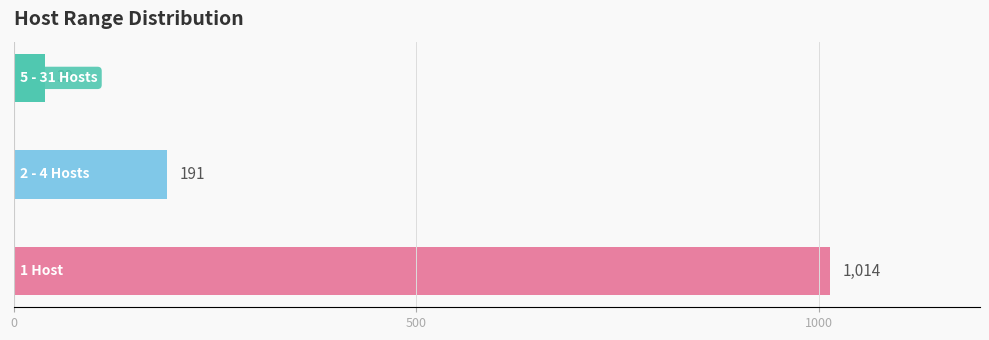

What is the maximum value shown in the chart?

1014